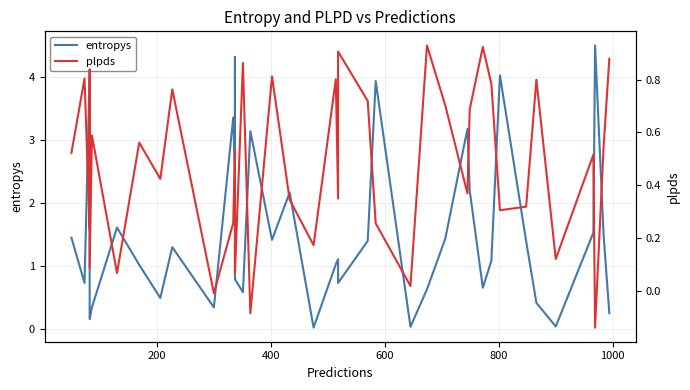

List the series in order of their peak value, lowest first.

plpds, entropys